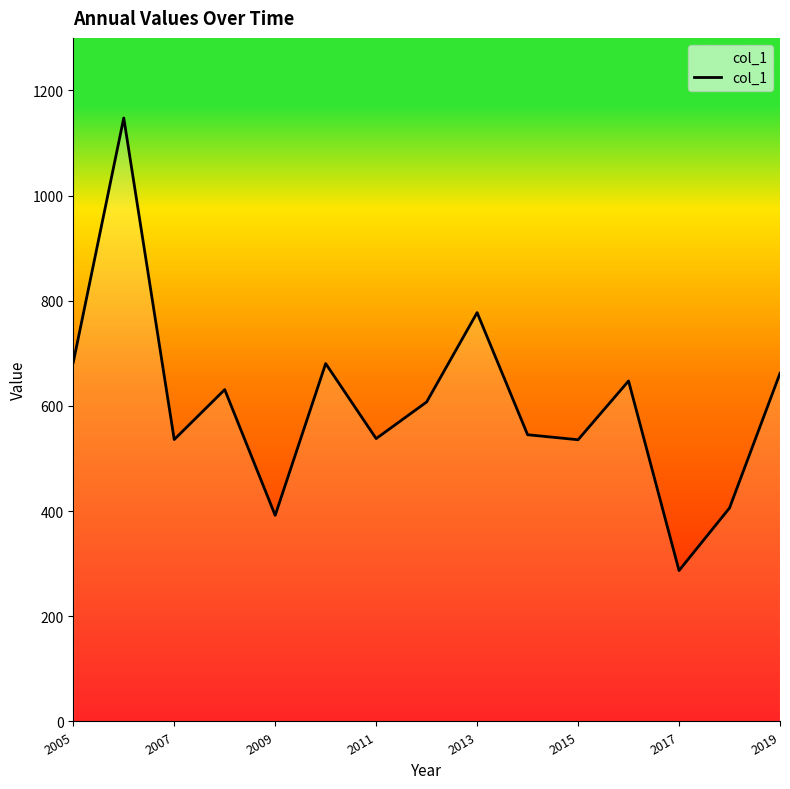

What is the maximum value shown in the chart?

1147.7